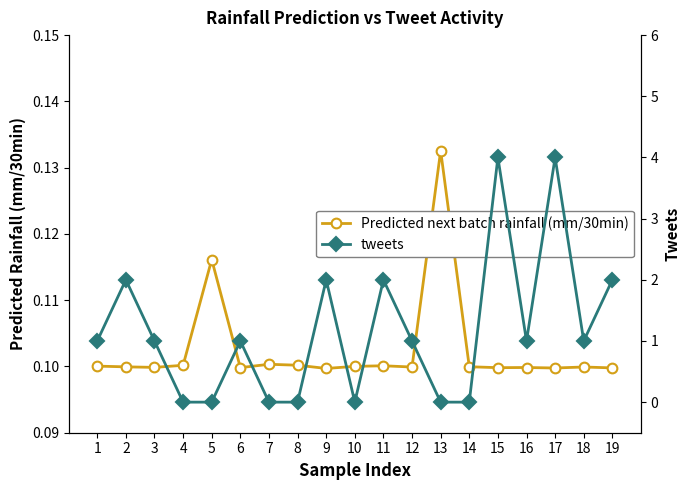

List the series in order of their overall mean, lowest first.

Predicted next batch rainfall (mm/30min), tweets